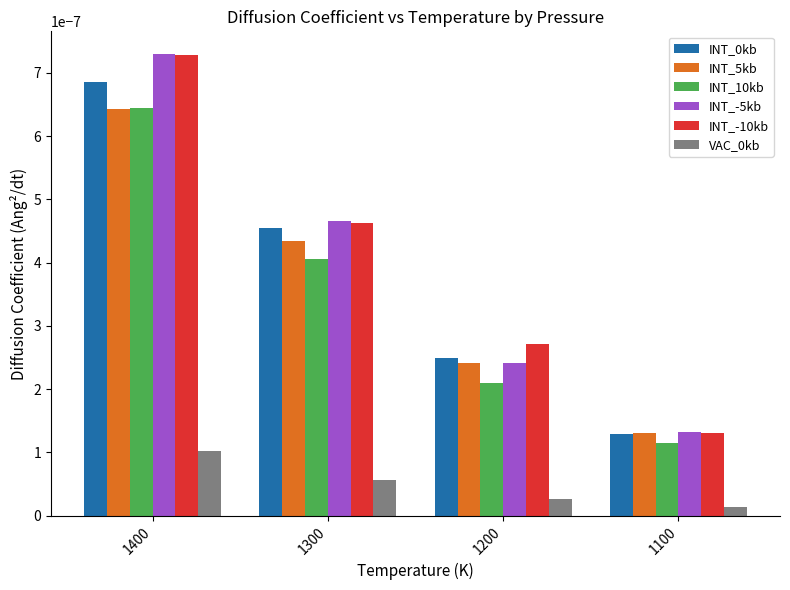

How many bars are there in each group?

6